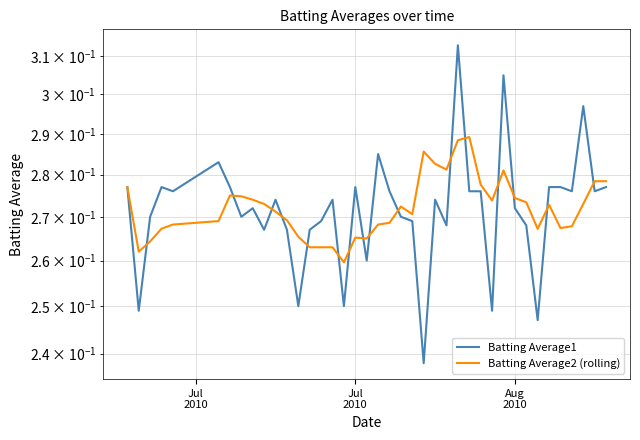

What is the difference between the second highest and second lowest values in the Batting Average1 series?

0.1